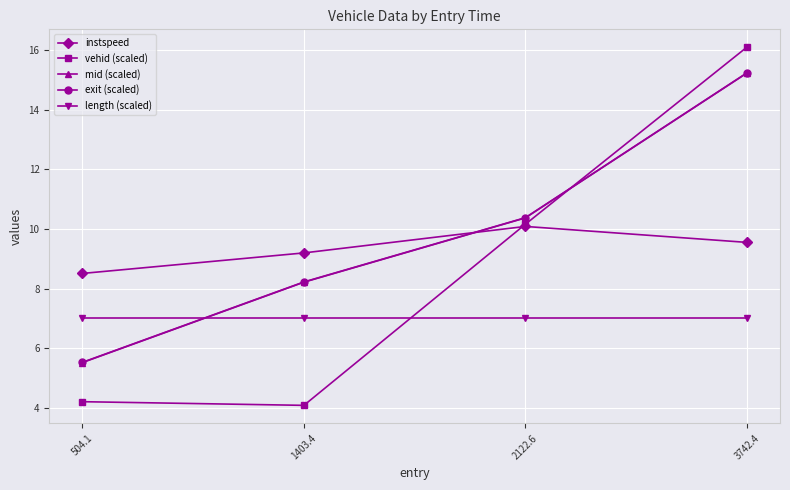

List the labels in order of mid (scaled) value, largest first.

3742.4, 2122.6, 1403.4, 504.1